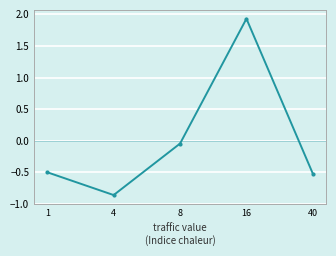

How many points are higher than both their immediate neighbors (excluding endpoints)?

1